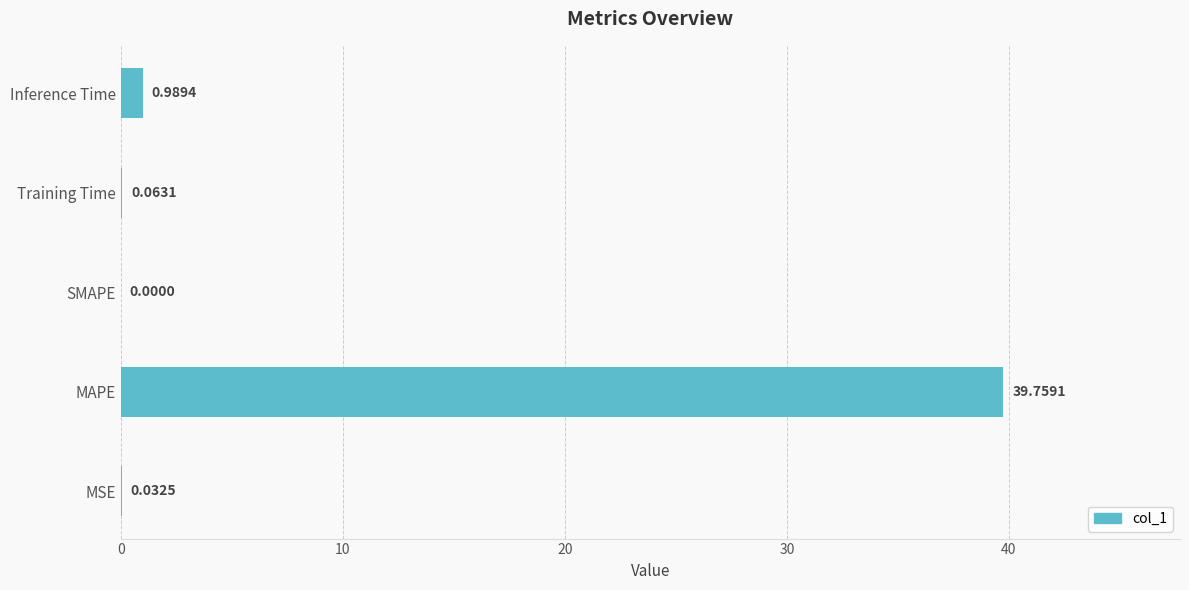

At which label is the value closest to 19?

Inference Time